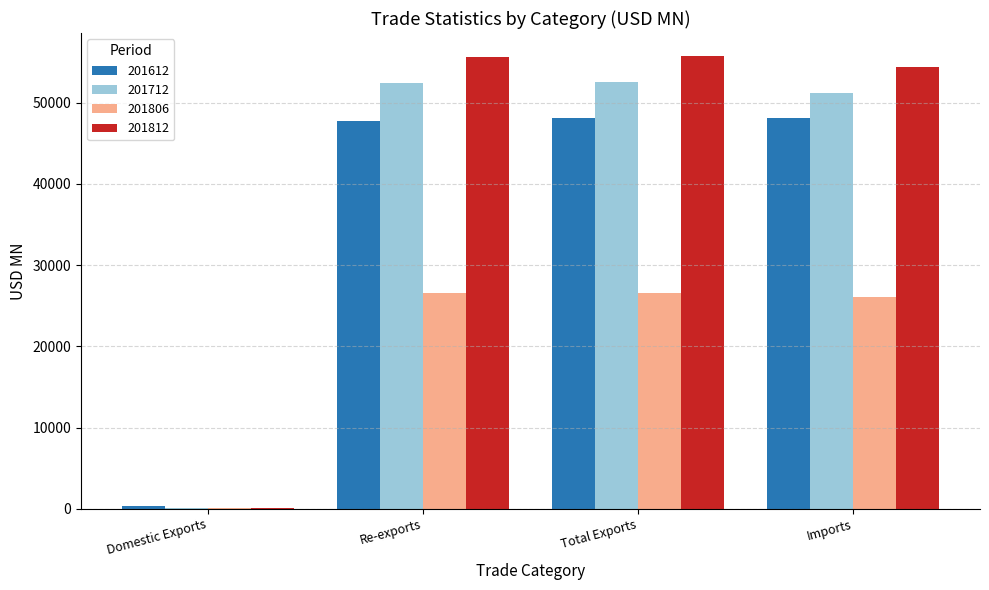

What is the sum of all 201812 values?

166008.9